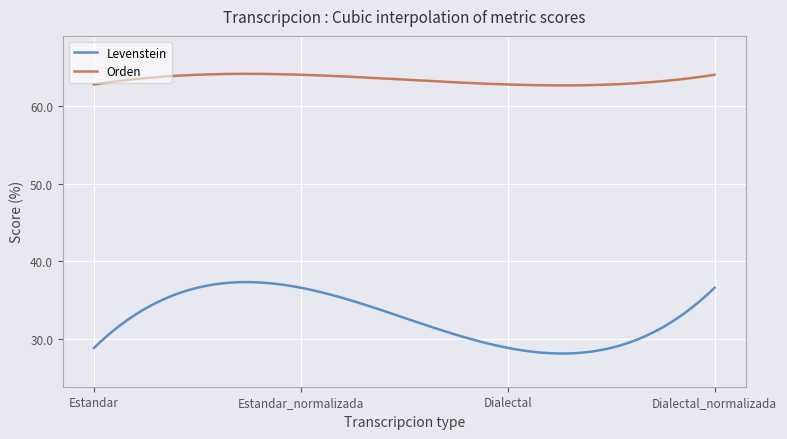

True or false: Orden and Levenstein cross at least once.

False